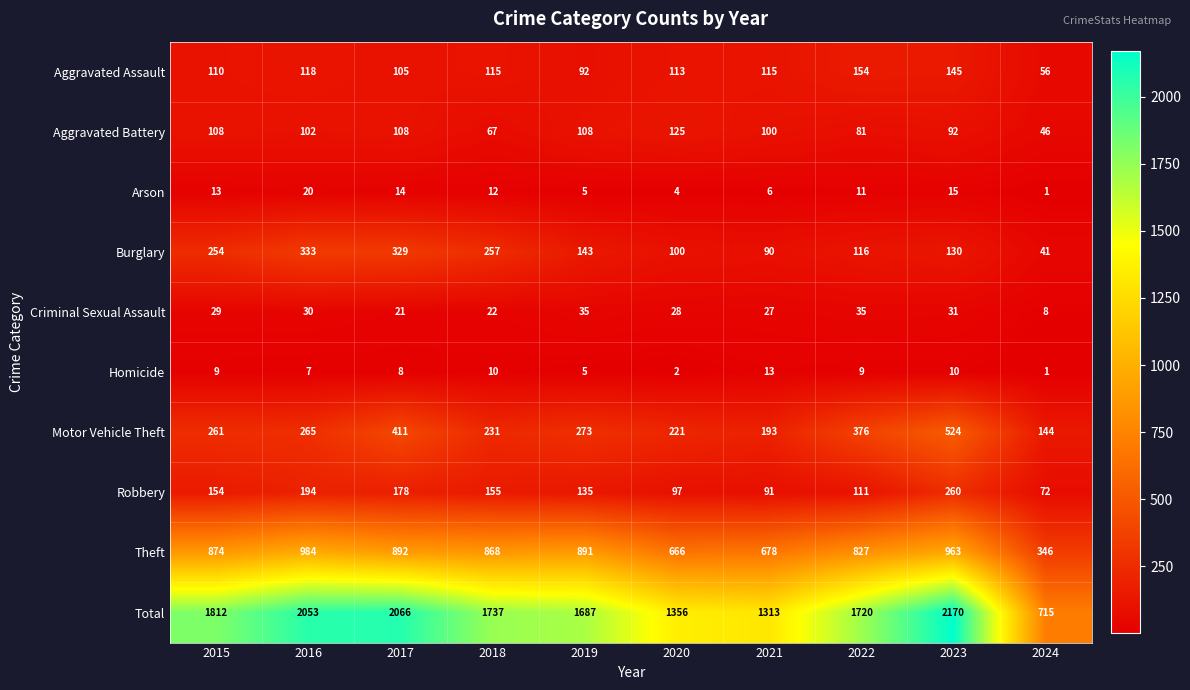

What is the difference between the Aggravated Assault values at 2017 and 2022?

49